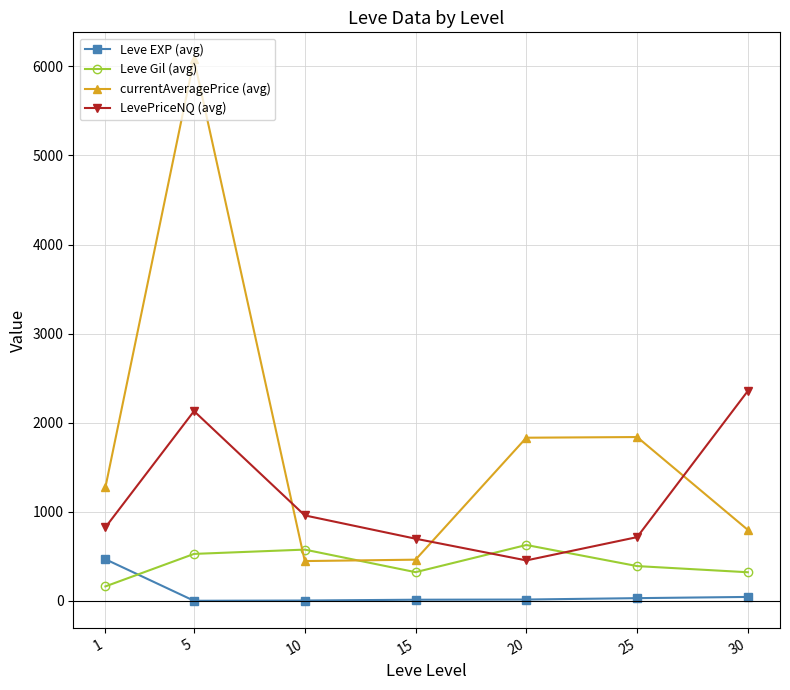

What is the sum of the Leve Gil (avg) values at 10 and 30?

899.2